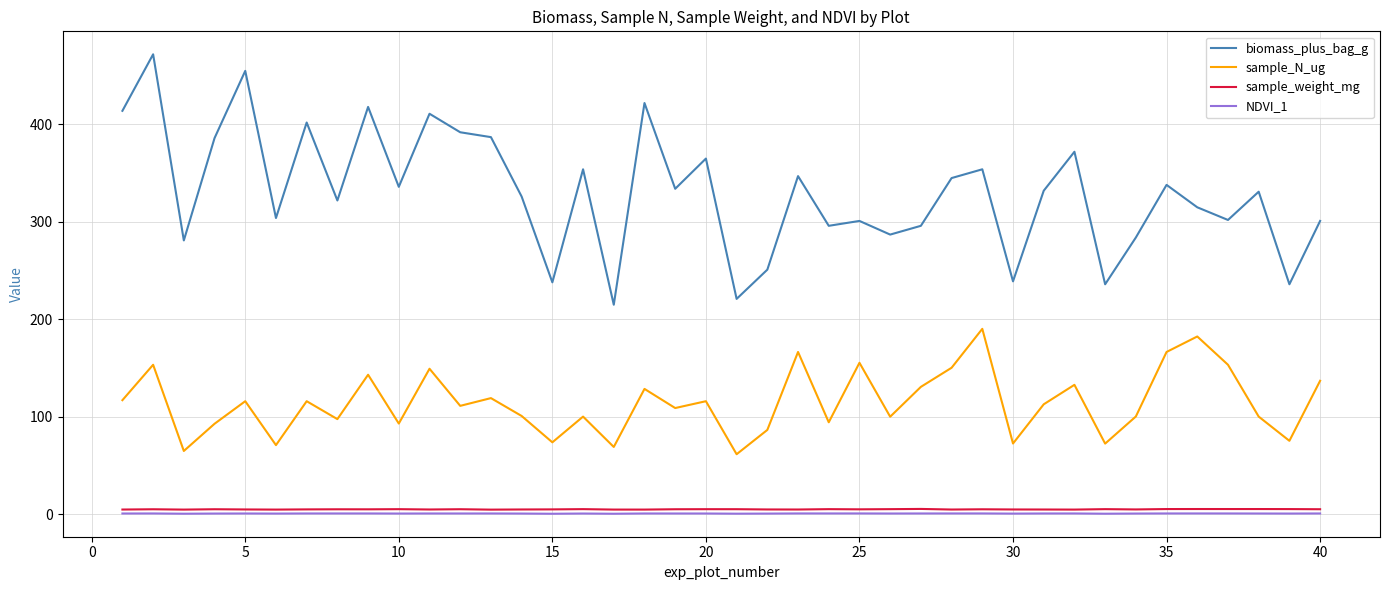

True or false: sample_N_ug and sample_weight_mg intersect in this chart.

False